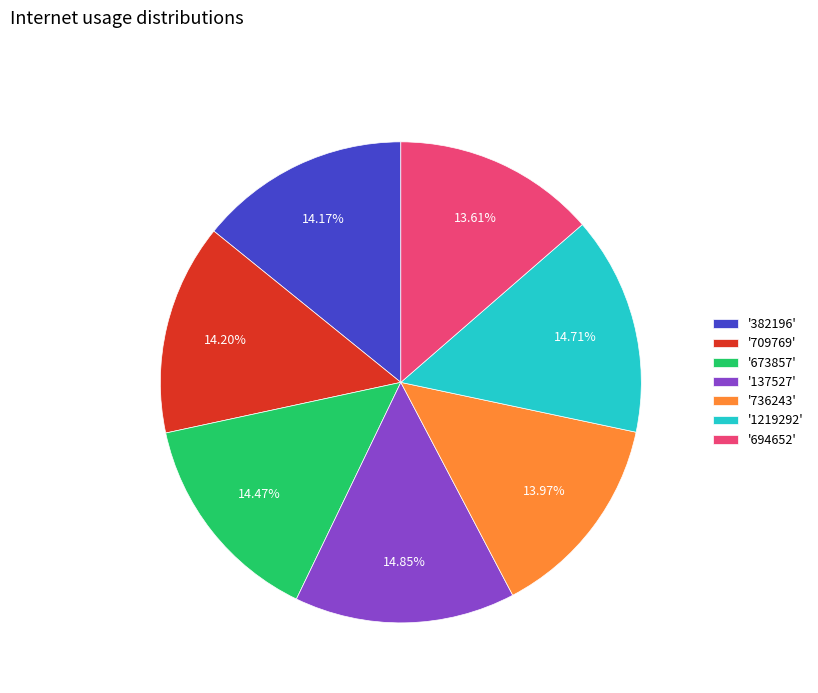

Combined, do '382196' and '137527' account for over 50%?

No